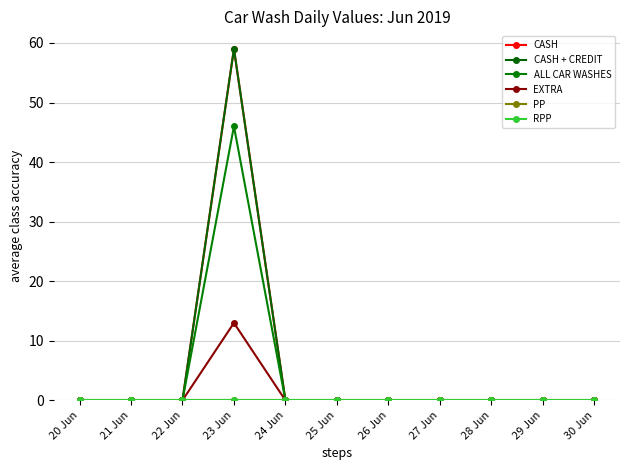

What is the average value of the ALL CAR WASHES series?

4